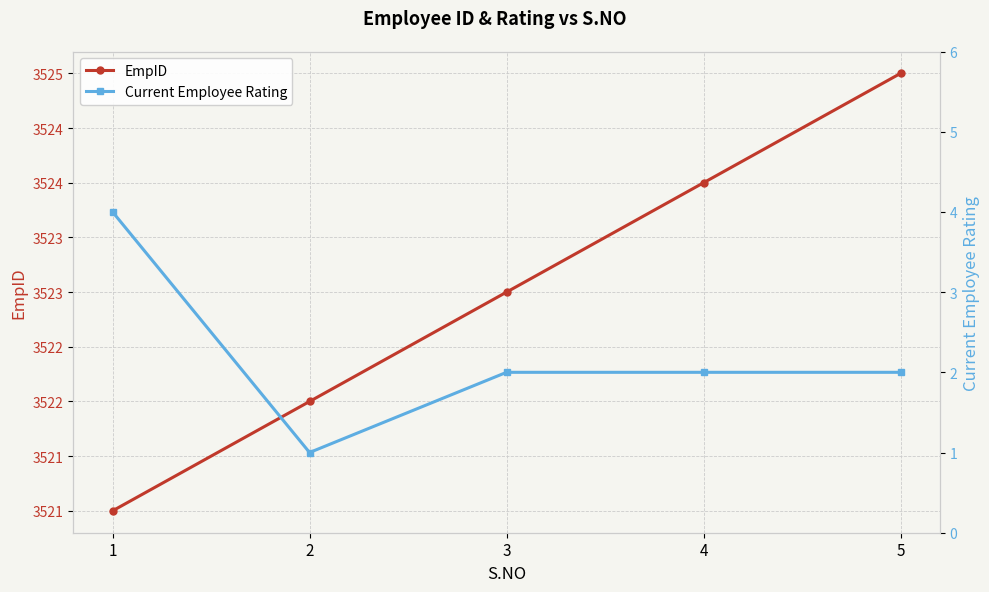

At how many categories does at least one series exceed 2412?

5